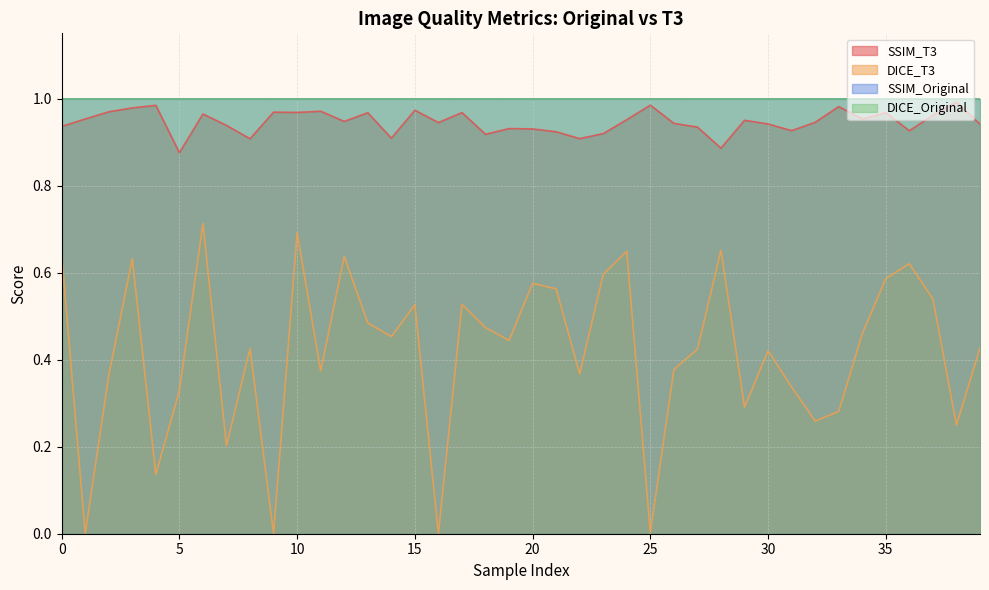

Does the chart display data point markers on the line(s)?

No